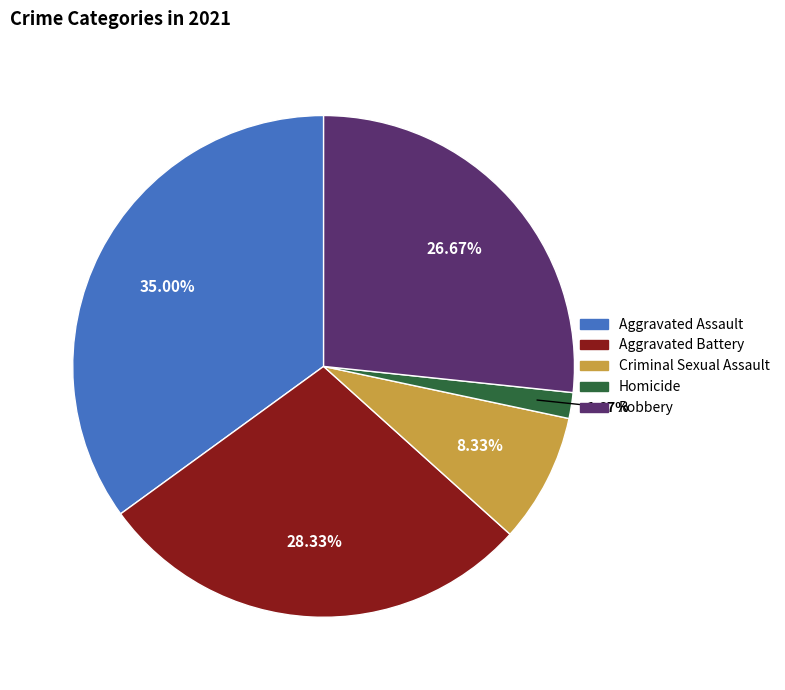

Which slice is the largest?

Aggravated Assault